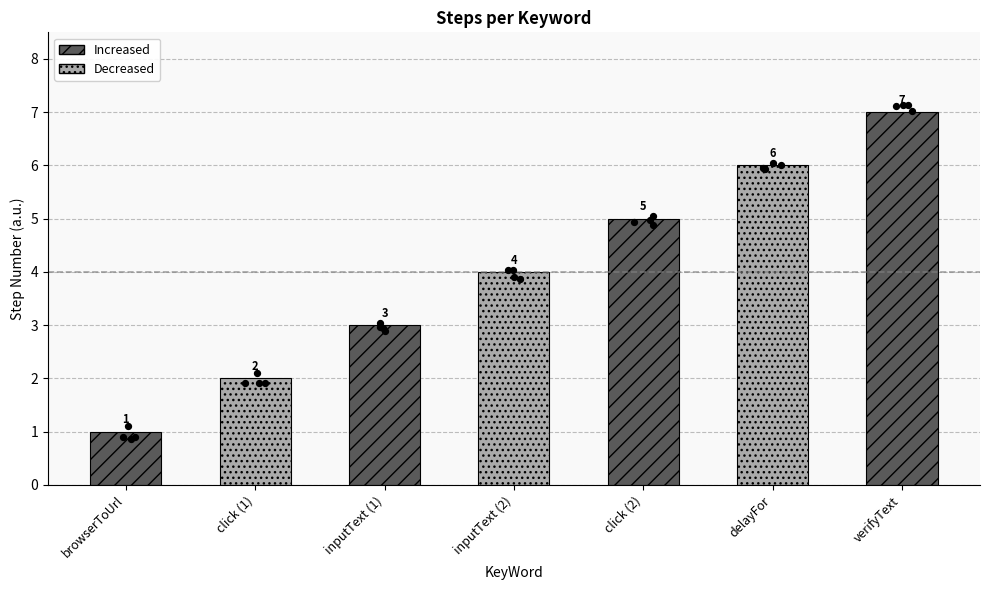

Which has a higher value, verifyText or click?

verifyText